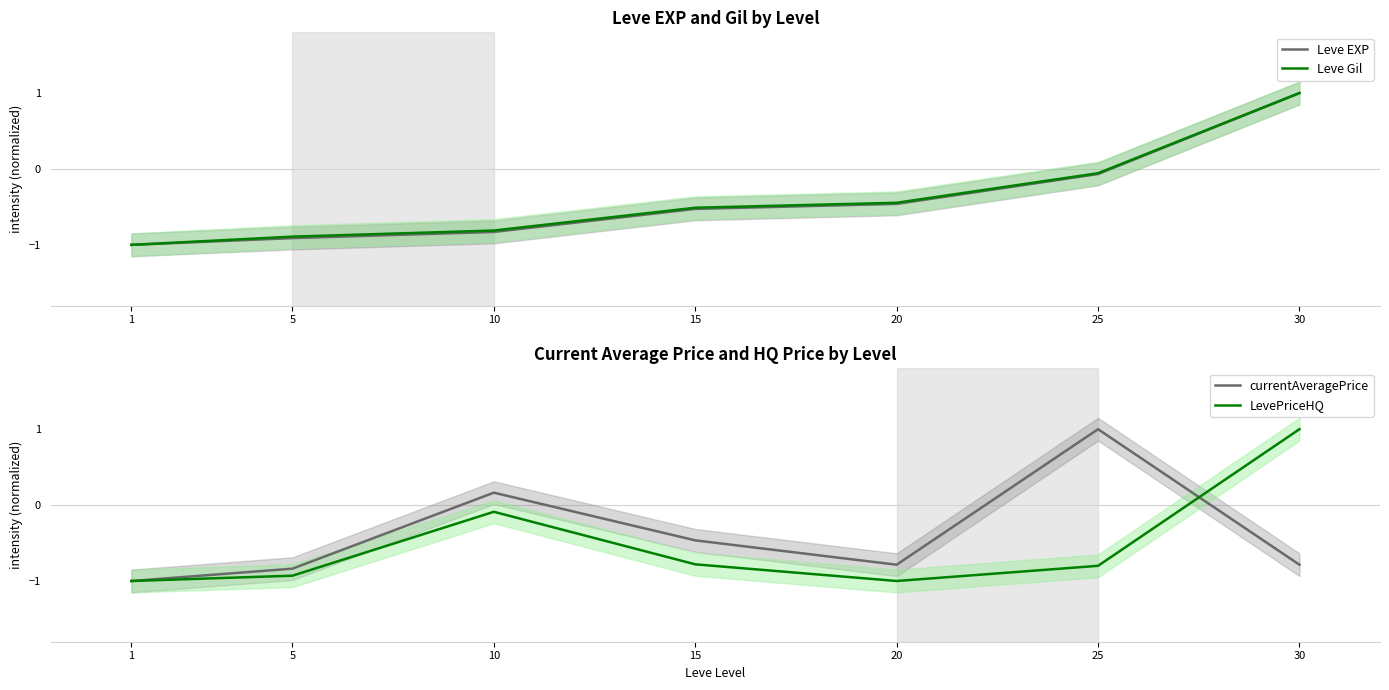

True or false: LevePriceHQ has more than 0 points higher than both neighbors.

True